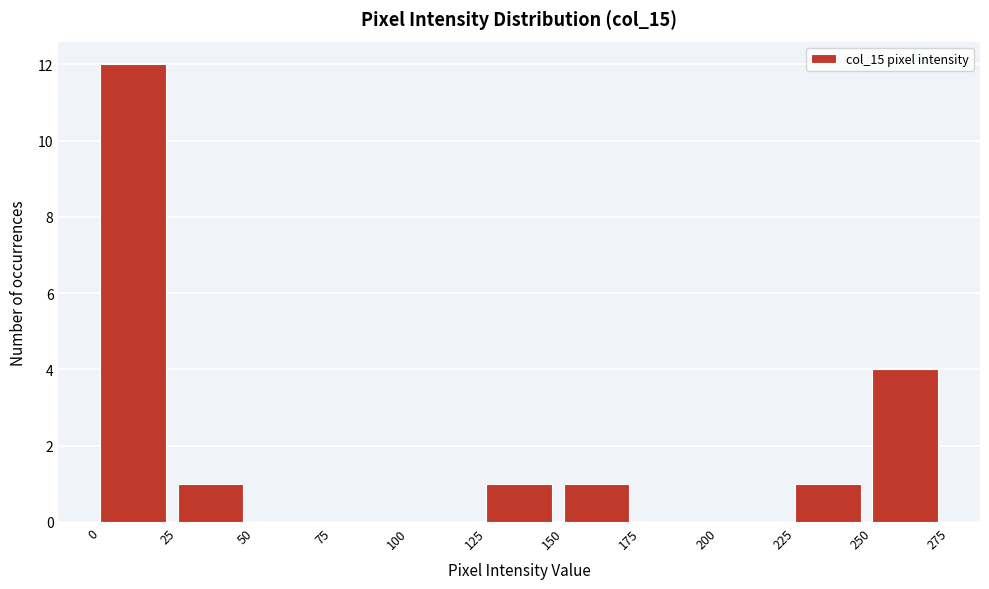

What is the height of the bar covering 225 to 250 on the x-axis? The values are not printed on the chart, so give them approximately, as read against the axis.

1